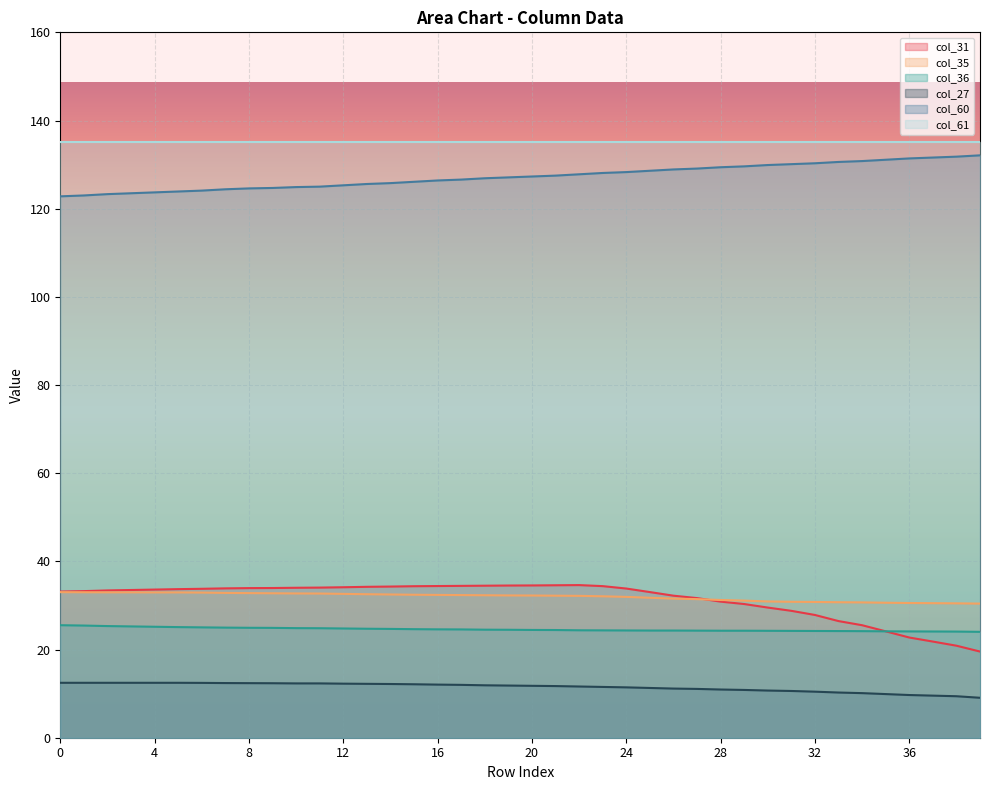

At which category is the sum across all series the highest?

22